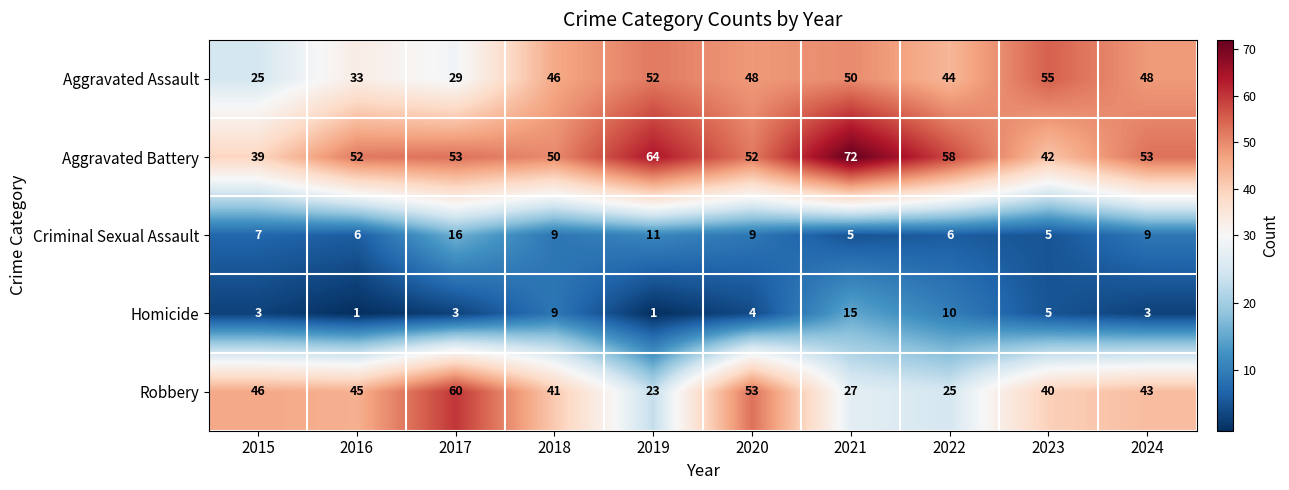

Which series changed the most between 2020 and 2021?

Robbery